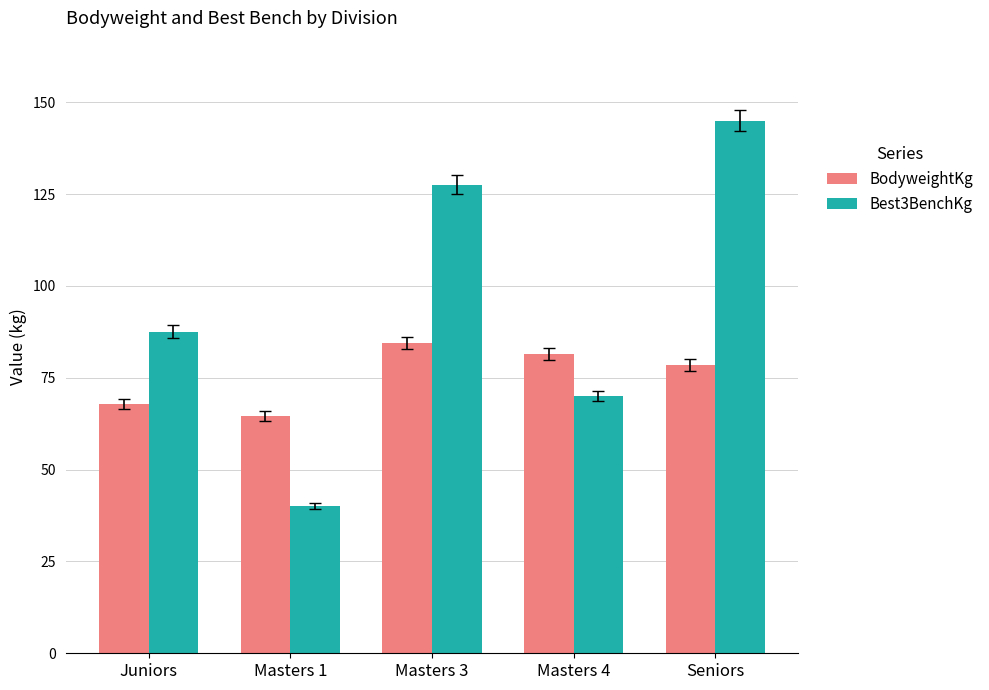

At which category is the sum across all series the highest?

Seniors